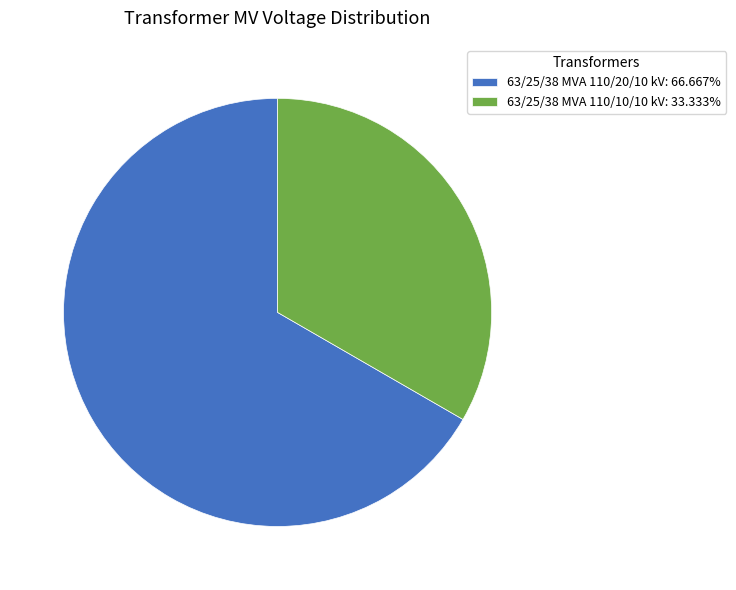

Combined, do 63/25/38 MVA 110/10/10 kV: 33.333% and 63/25/38 MVA 110/20/10 kV: 66.667% account for over 50%?

Yes